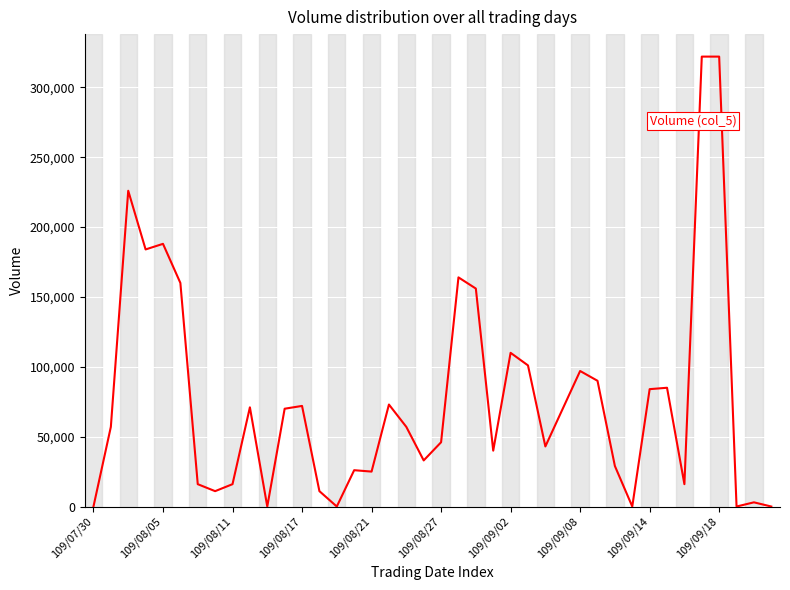

What is the difference between the maximum and minimum values?

322000